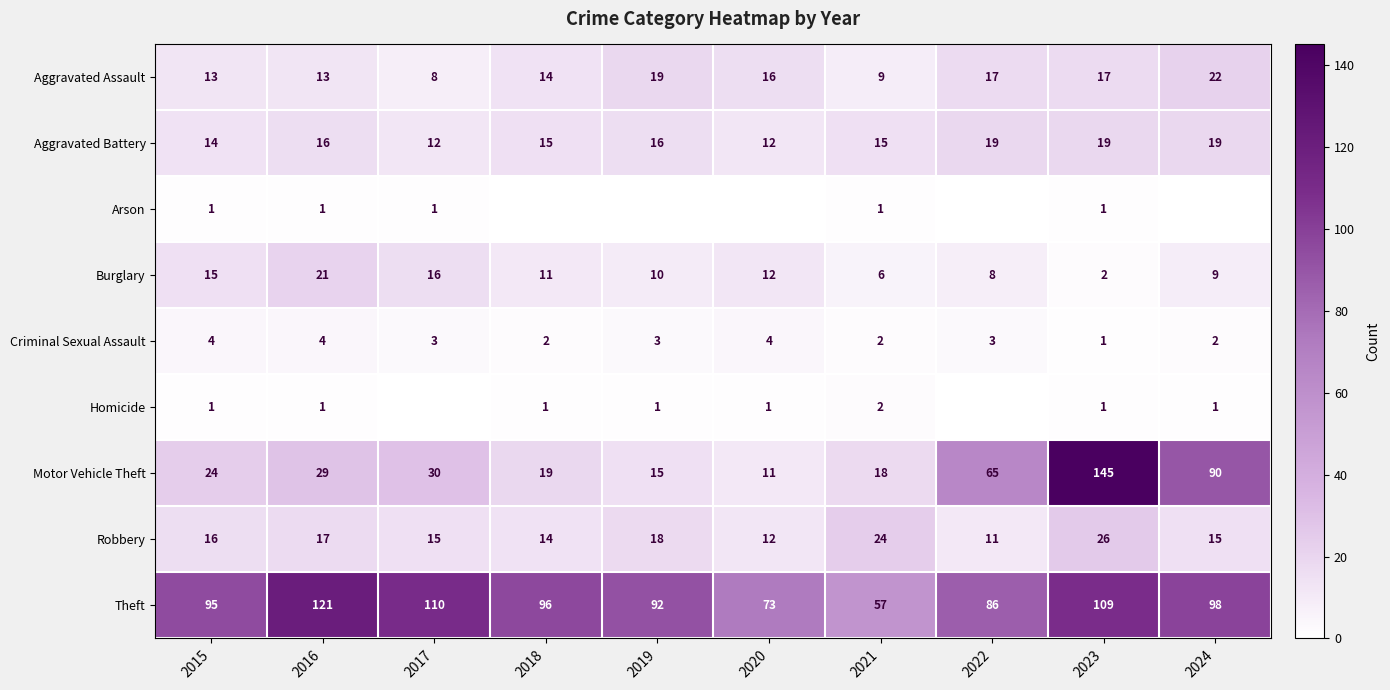

True or false: Theft has a value of 35 at 2022.

False